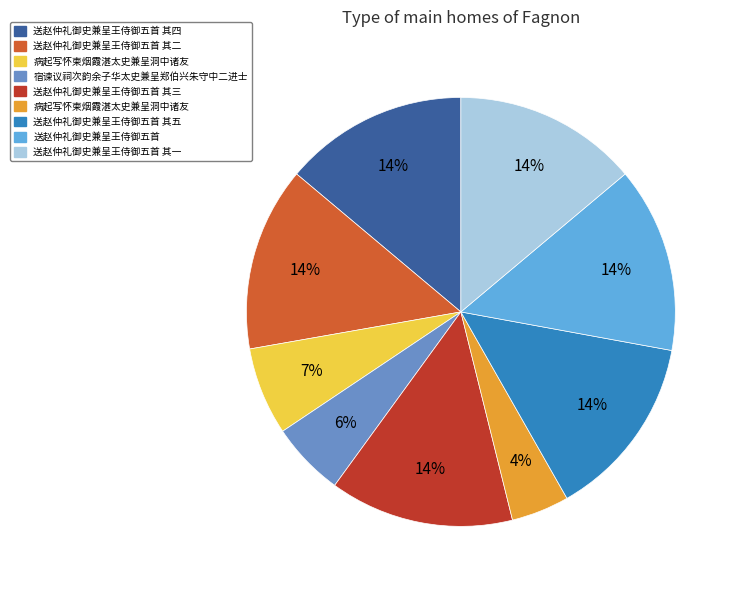

To the nearest percent, what is the average slice percentage?

11%